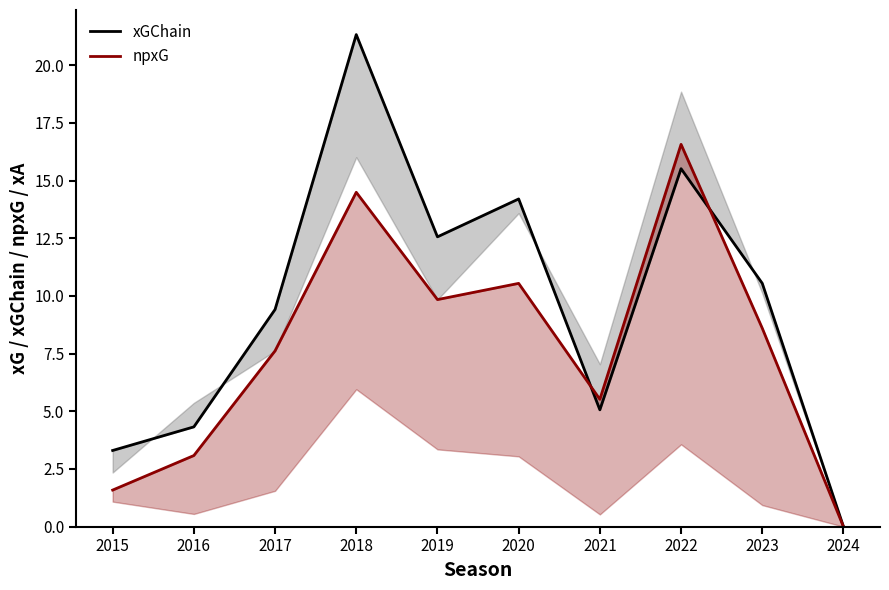

At 2023, list the series in order from smallest to largest.

npxG line, xGChain line